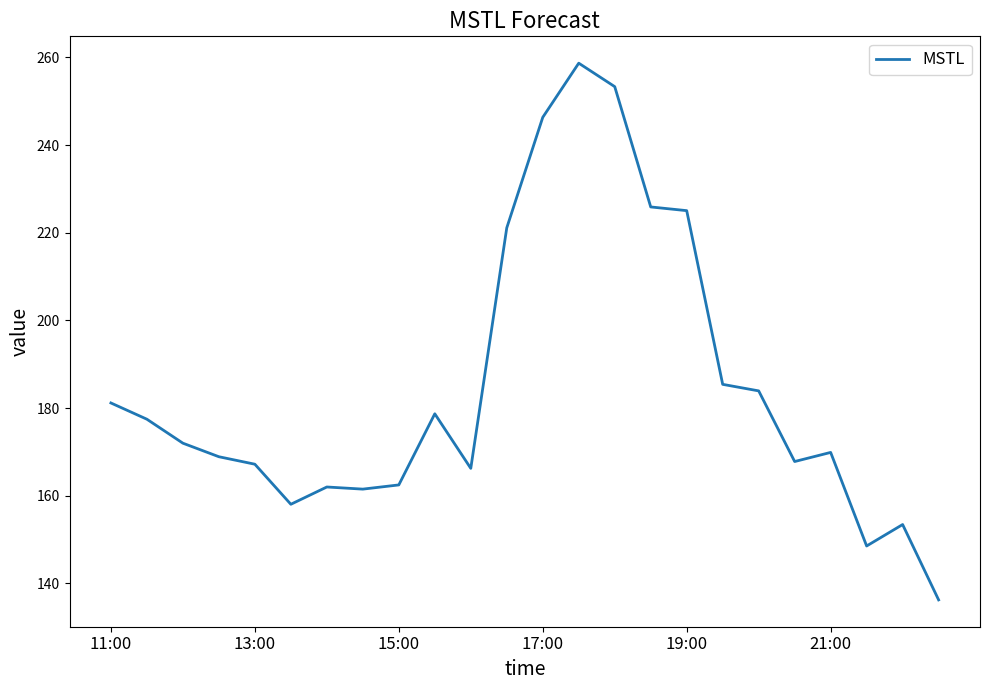

What is the difference between the second highest and second lowest values?

104.8